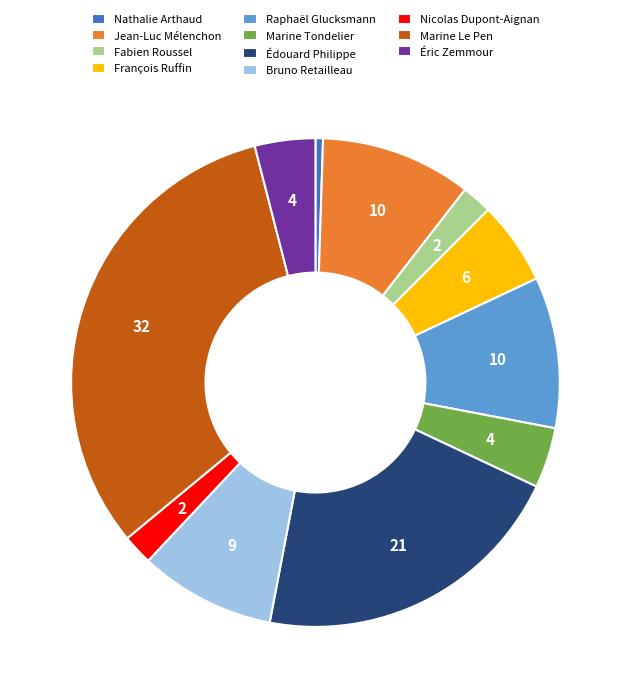

True or false: Marine Le Pen accounts for 32% of the total.

True